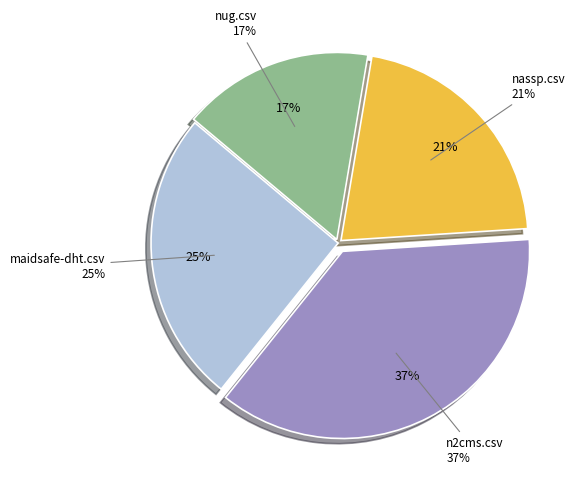

Which has a higher value, nassp.csv or maidsafe-dht.csv?

maidsafe-dht.csv